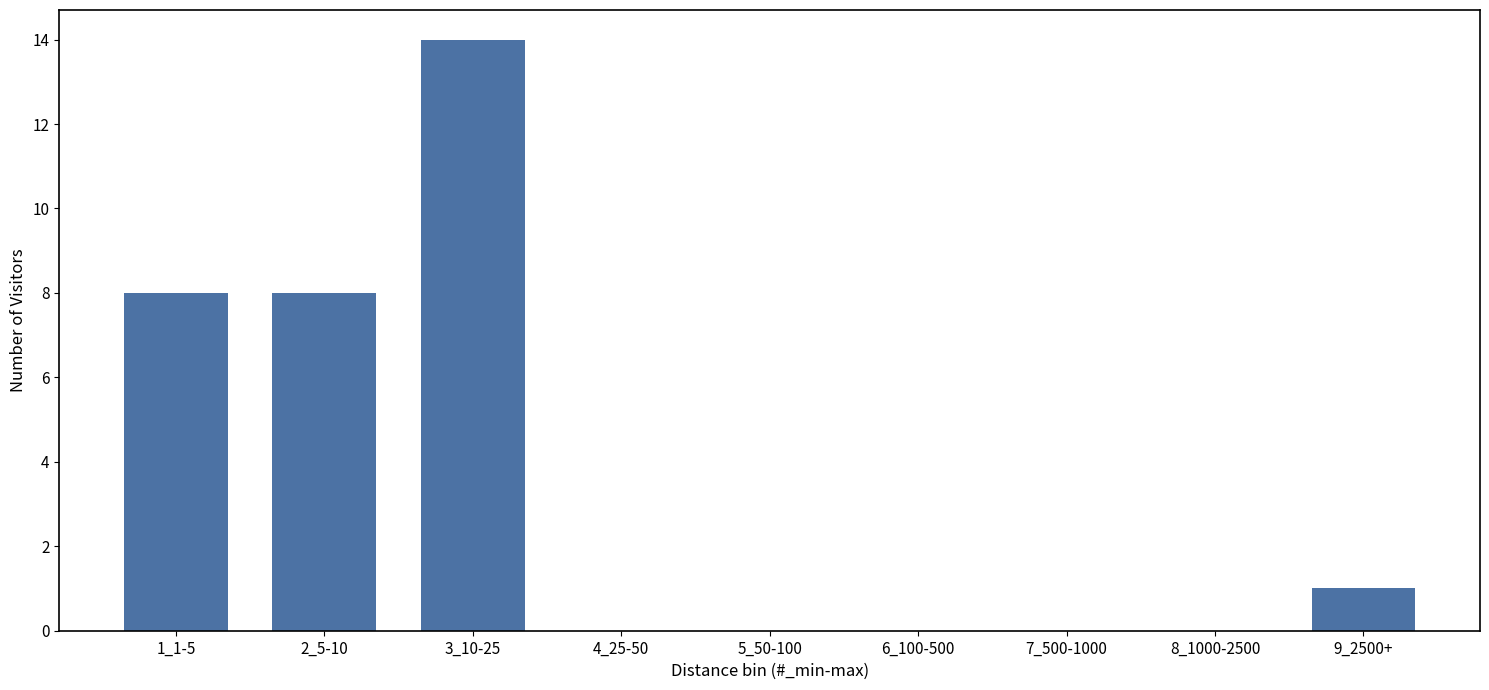

Reading right to left, what are all the values shown in this chart?

9_2500+=1	8_1000-2500=0	7_500-1000=0	6_100-500=0	5_50-100=0	4_25-50=0	3_10-25=14	2_5-10=8	1_1-5=8